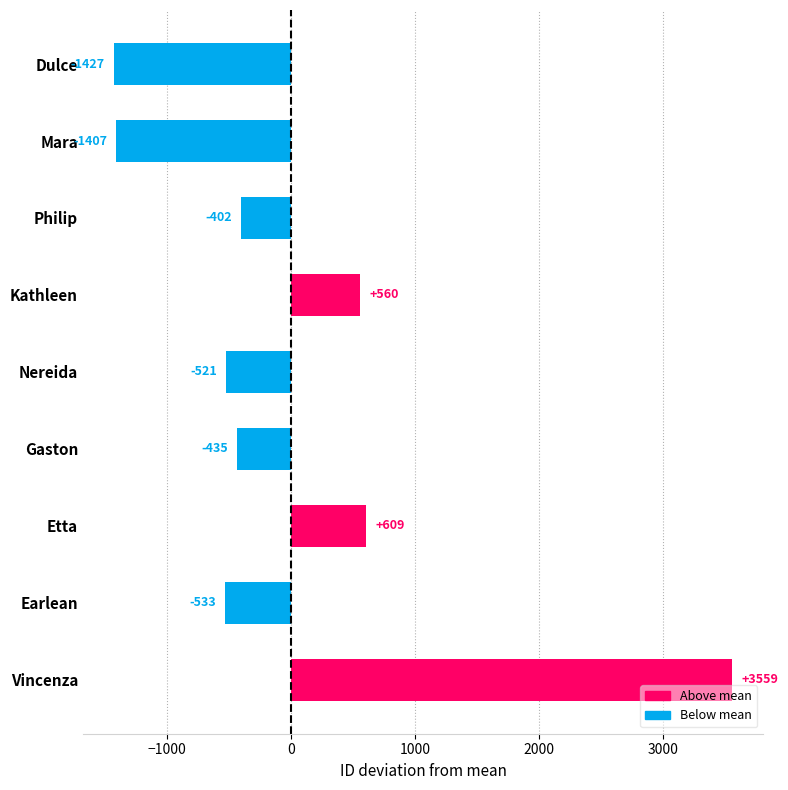

What is the label of the 3rd bar from the bottom?

Etta